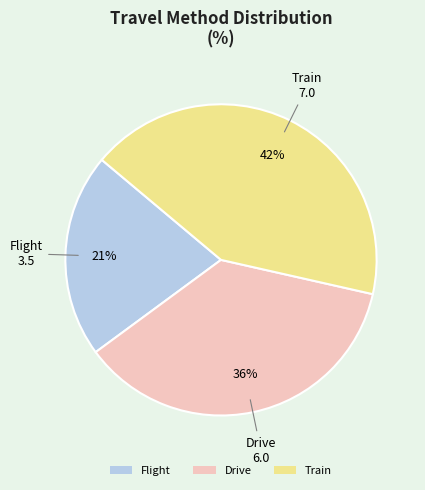

Between Flight and Train, which is larger?

Train